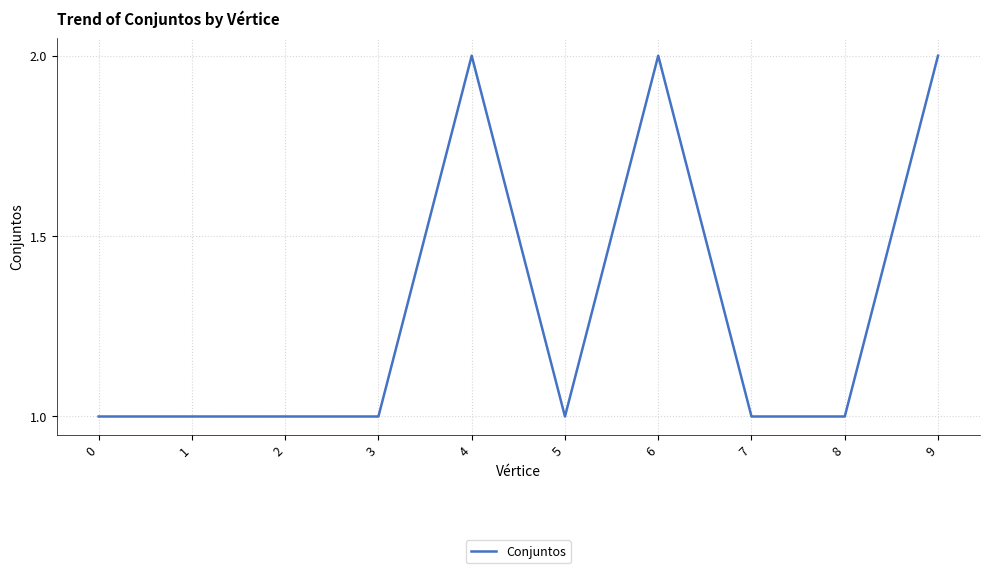

What is the difference between the second highest and second lowest values?

1